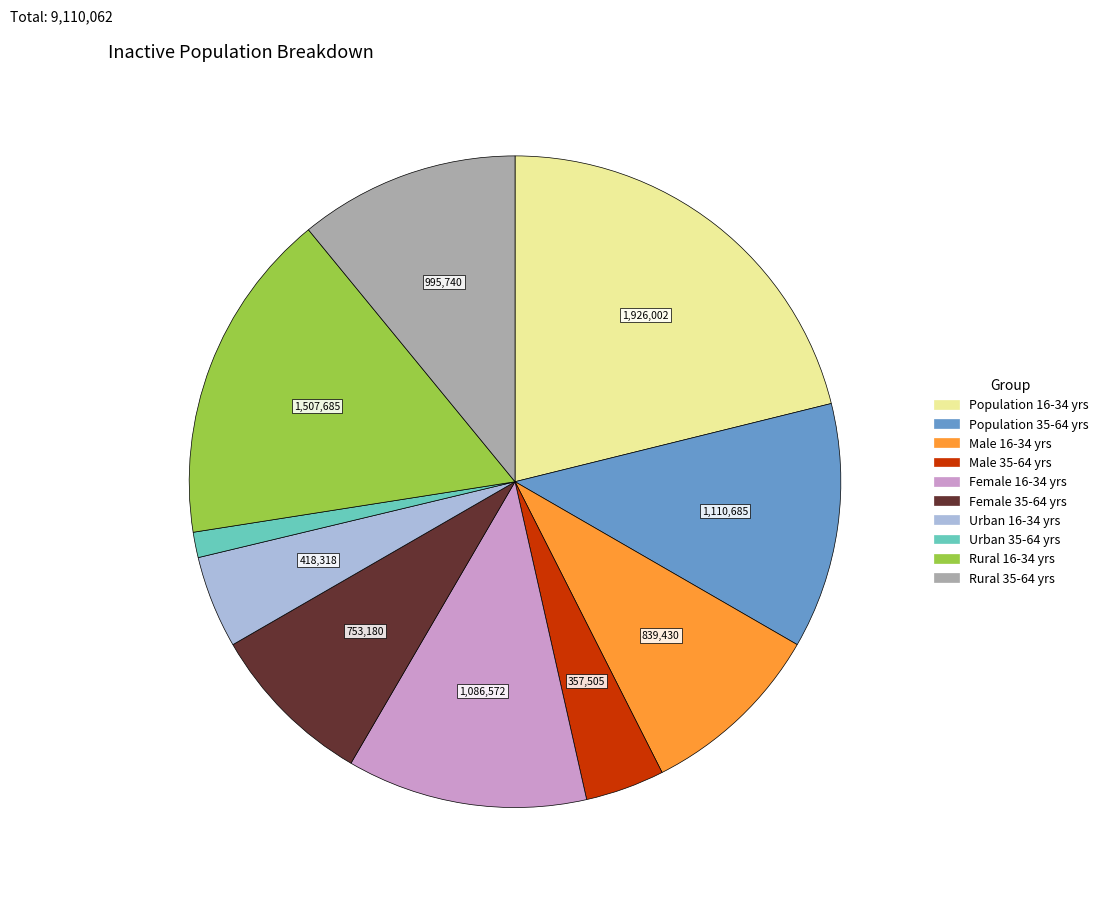

Which has a higher value, Female 16-34 yrs or Rural 16-34 yrs?

Rural 16-34 yrs